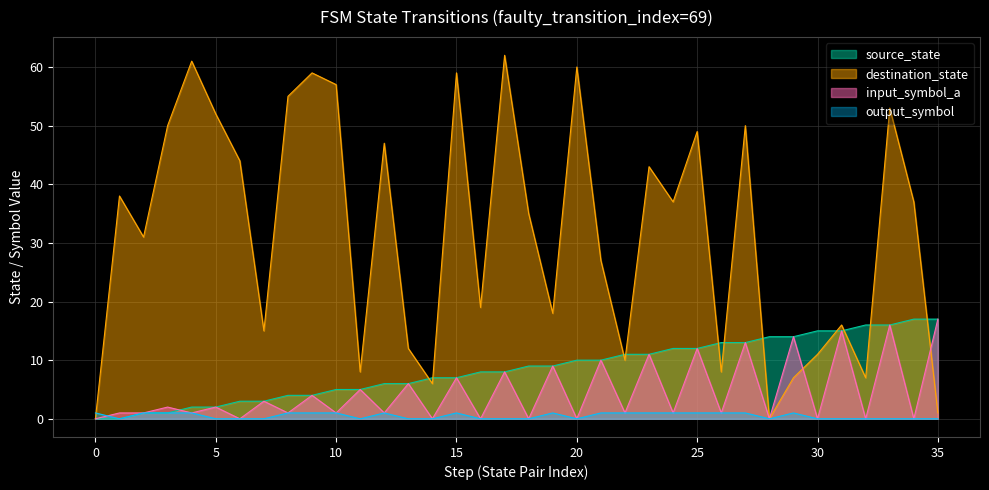

How many lines are shown in the chart?

4